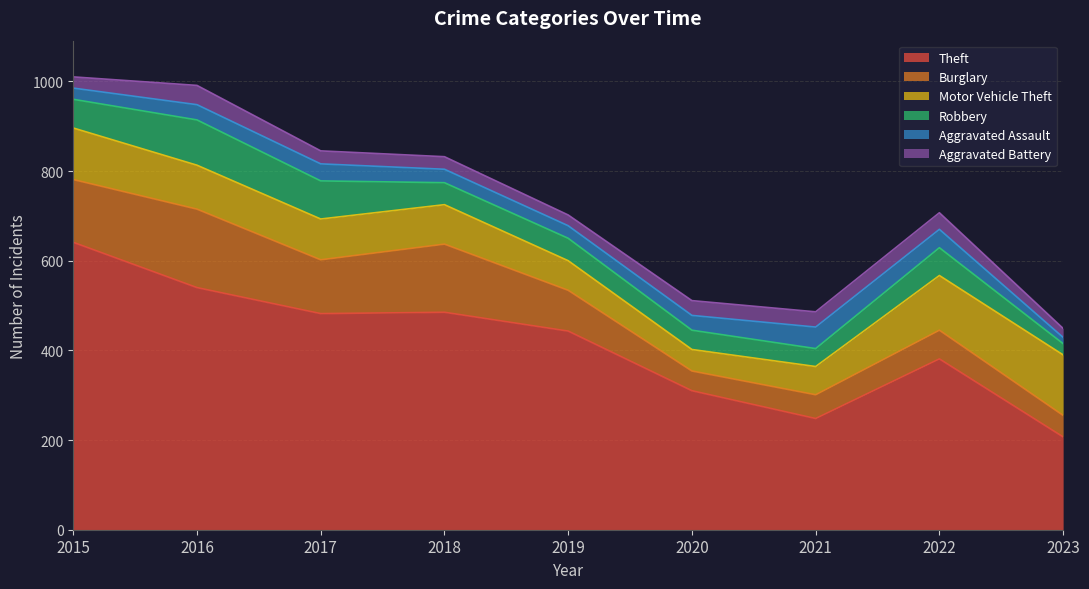

Does the chart have visible grid lines?

Yes